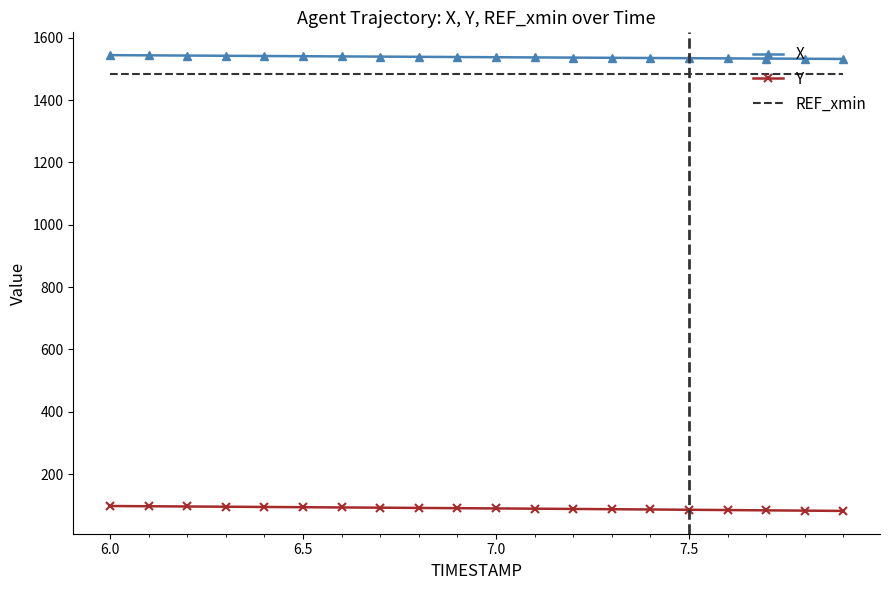

True or false: Y and REF_xmin intersect in this chart.

False